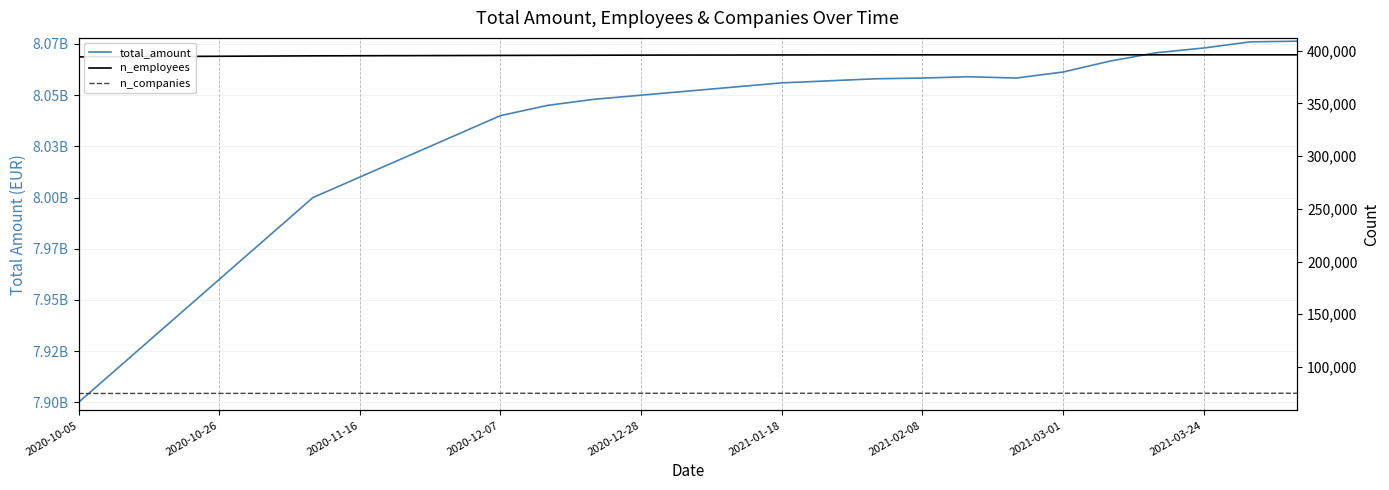

True or false: n_companies and n_employees cross at least once.

False